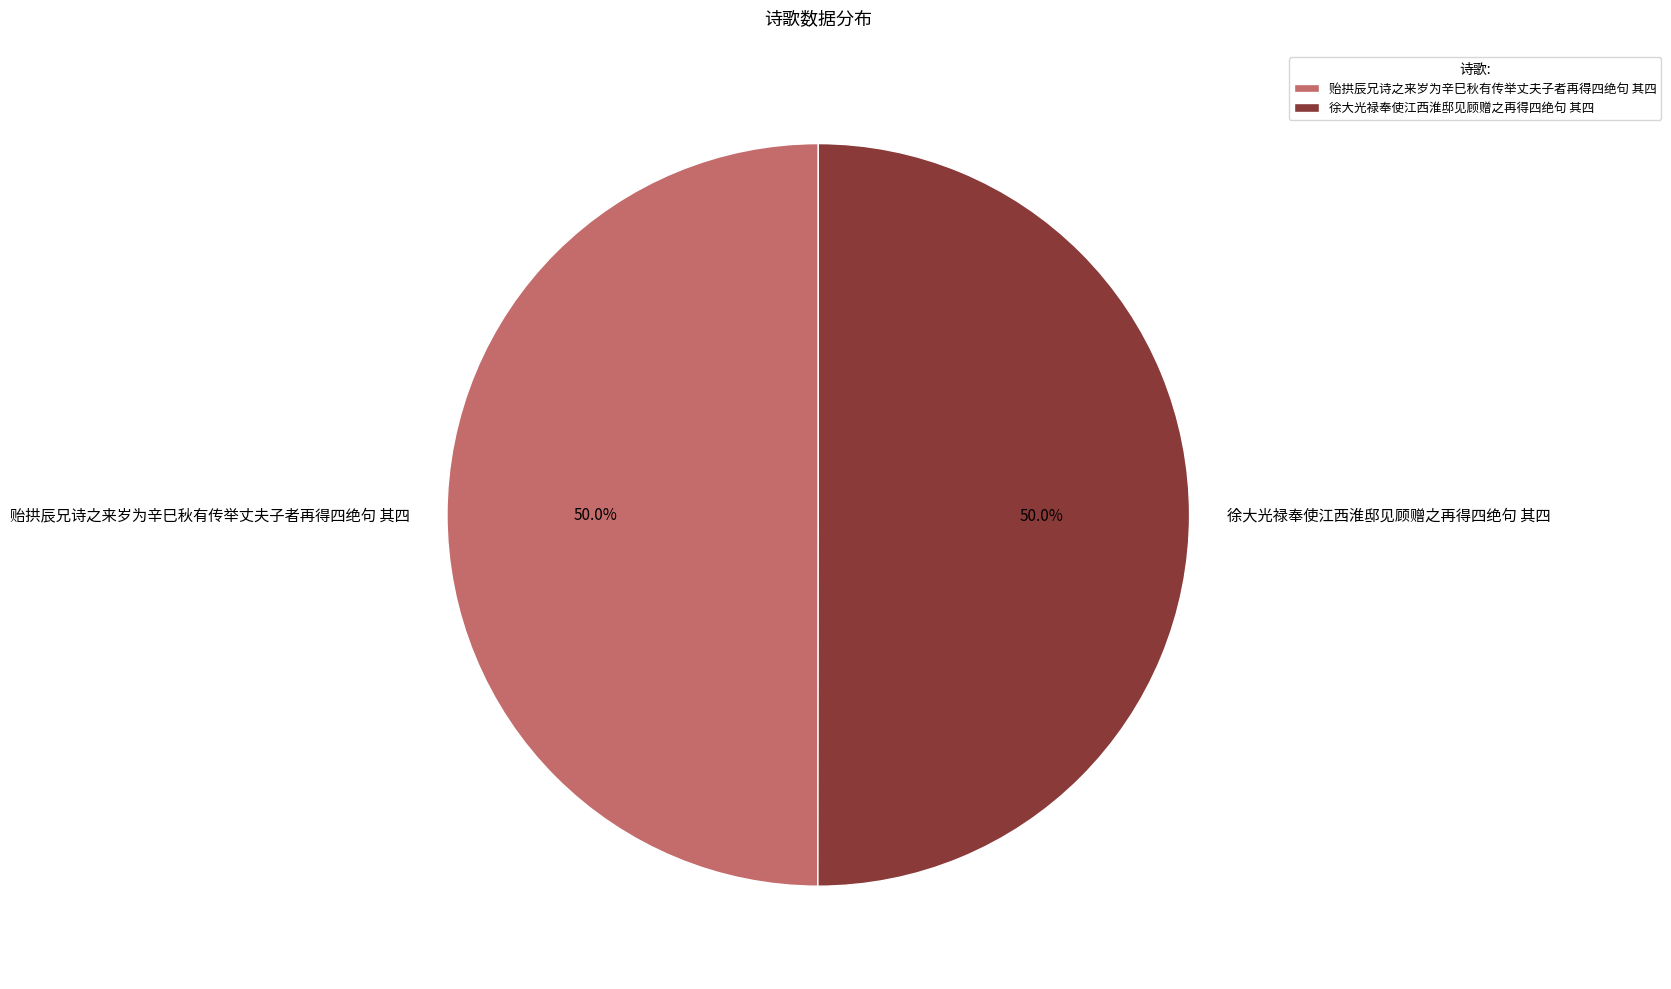

What is the ratio of the value at 贻拱辰兄诗之来岁为辛巳秋有传举丈夫子者再得四绝句 其四 to the value at 徐大光禄奉使江西淮邸见顾赠之再得四绝句 其四?

1.0